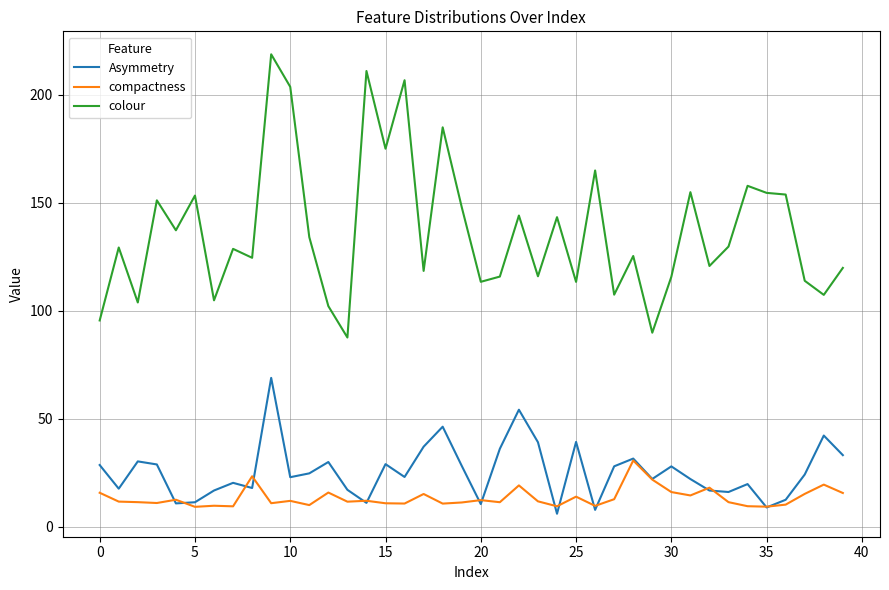

Rank the series by their maximum value, from lowest to highest.

compactness, Asymmetry, colour